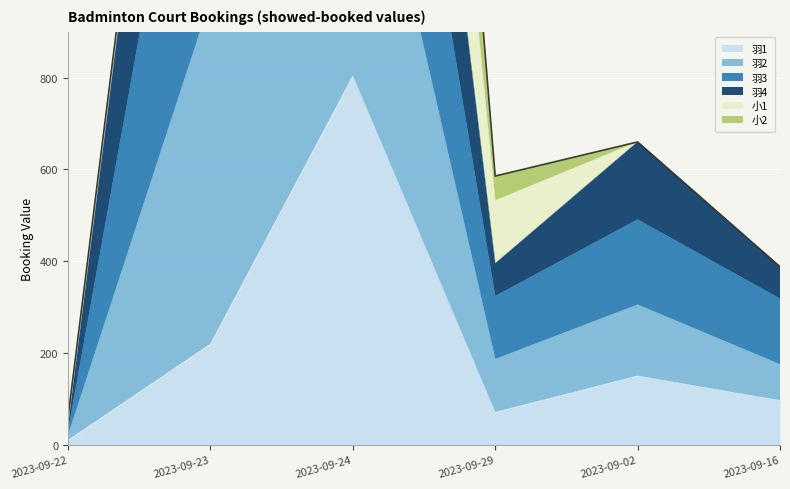

The value of 羽2 at 2023-09-16 is 579.6. True or false?

False